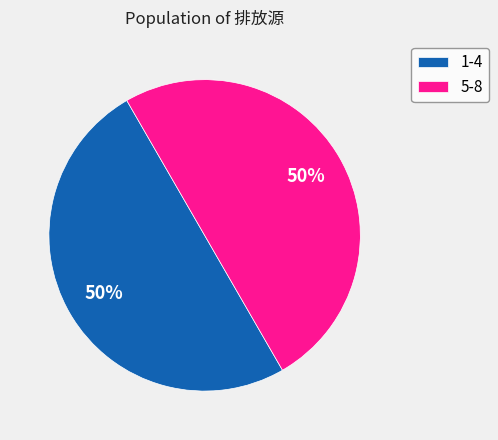

Approximately how many times larger is the value at 1-4 compared to 5-8?

1.0